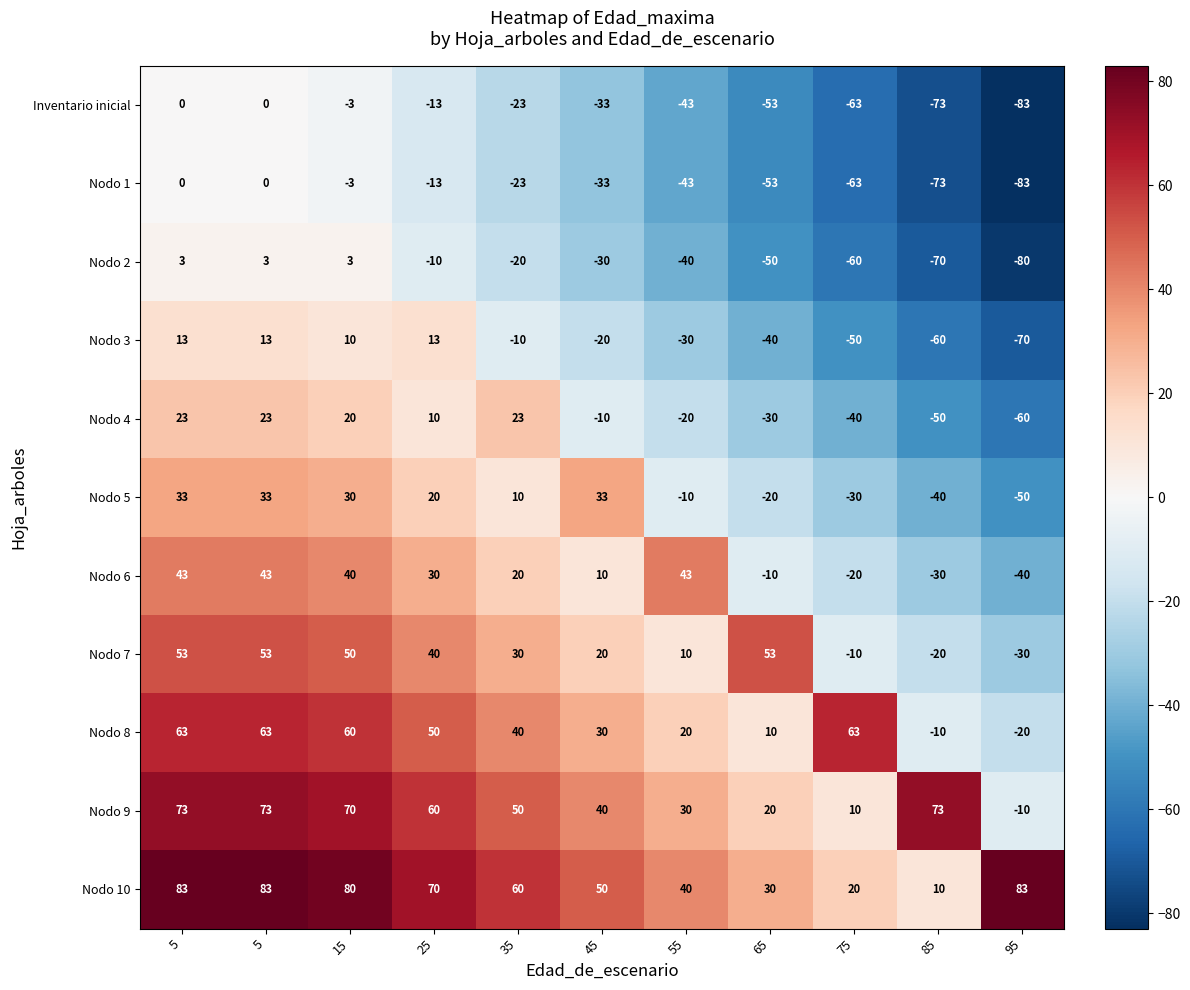

What is the minimum value shown in the chart?

-83